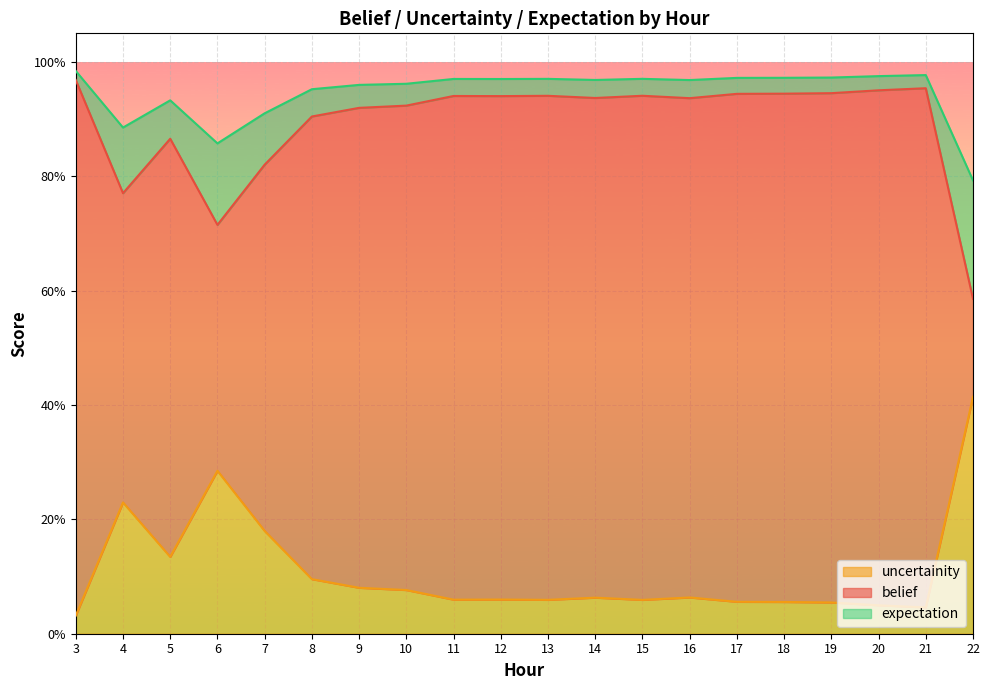

The uncertainity series shows 1.5 at 13. True or false?

False